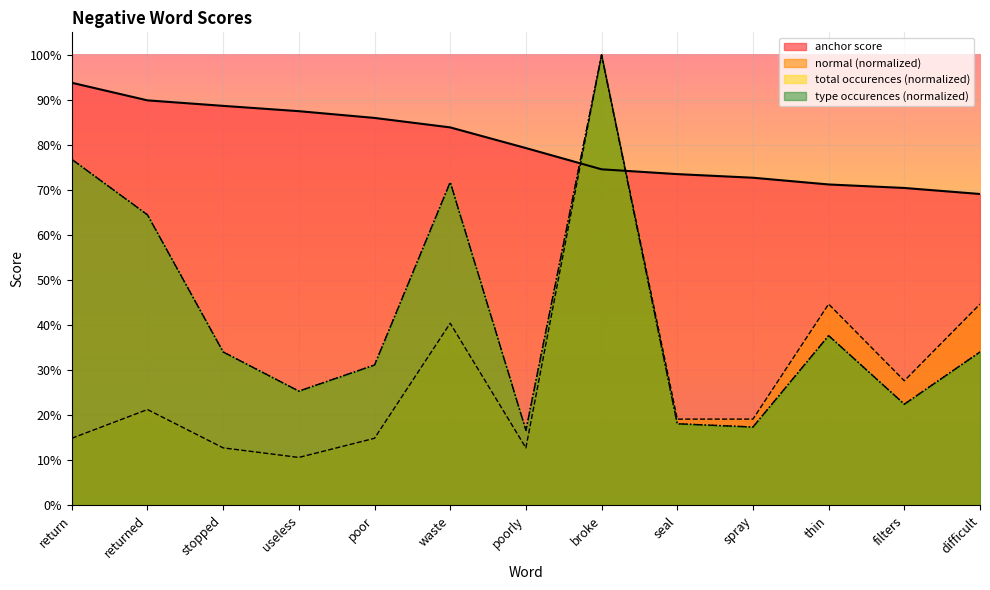

Reading left to right, extract all data points from this chart.

anchor score: return=0.9	returned=0.9	stopped=0.9	useless=0.9	poor=0.9	waste=0.8	poorly=0.8	broke=0.7	seal=0.7	spray=0.7	thin=0.7	filters=0.7	difficult=0.7
normal: return=0.1	returned=0.2	stopped=0.1	useless=0.1	poor=0.1	waste=0.4	poorly=0.1	broke=1.0	seal=0.2	spray=0.2	thin=0.4	filters=0.3	difficult=0.4
total occurences: return=0.8	returned=0.6	stopped=0.3	useless=0.3	poor=0.3	waste=0.7	poorly=0.2	broke=1.0	seal=0.2	spray=0.2	thin=0.4	filters=0.2	difficult=0.3
type occurences: return=0.8	returned=0.6	stopped=0.3	useless=0.3	poor=0.3	waste=0.7	poorly=0.2	broke=1.0	seal=0.2	spray=0.2	thin=0.4	filters=0.2	difficult=0.3